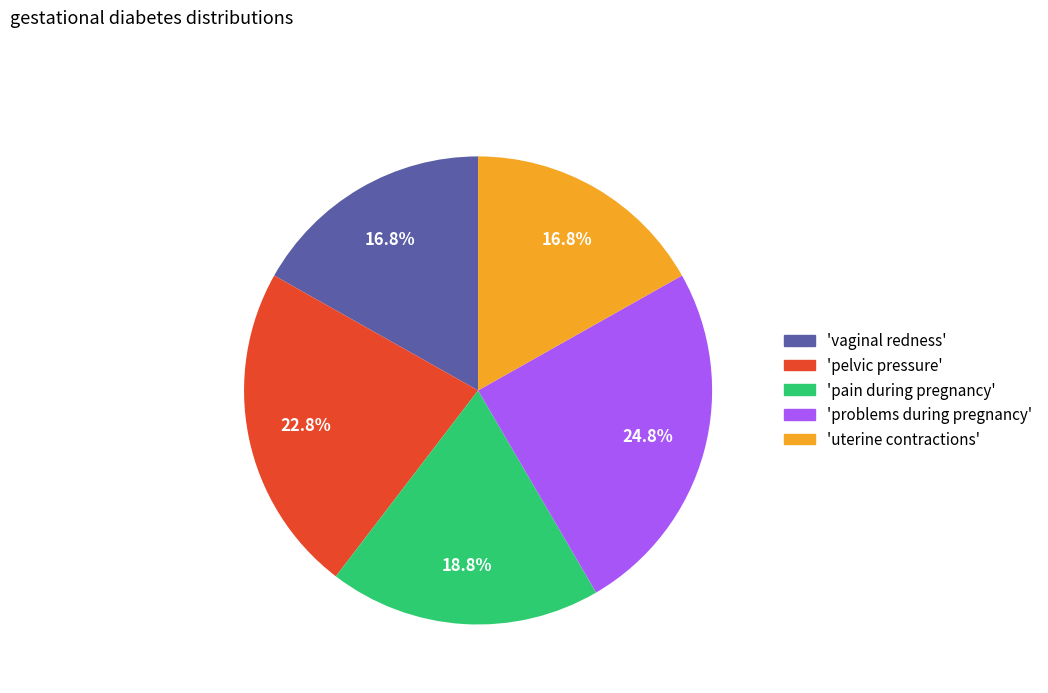

Is there a majority slice in this chart?

No